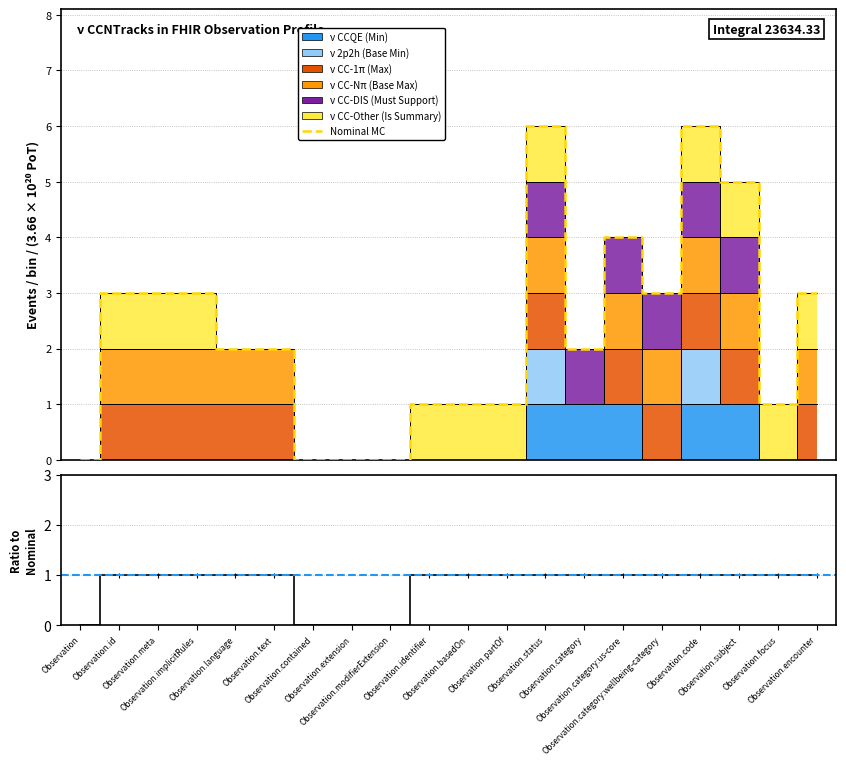

How many values in the Nominal MC series exceed 2?

9